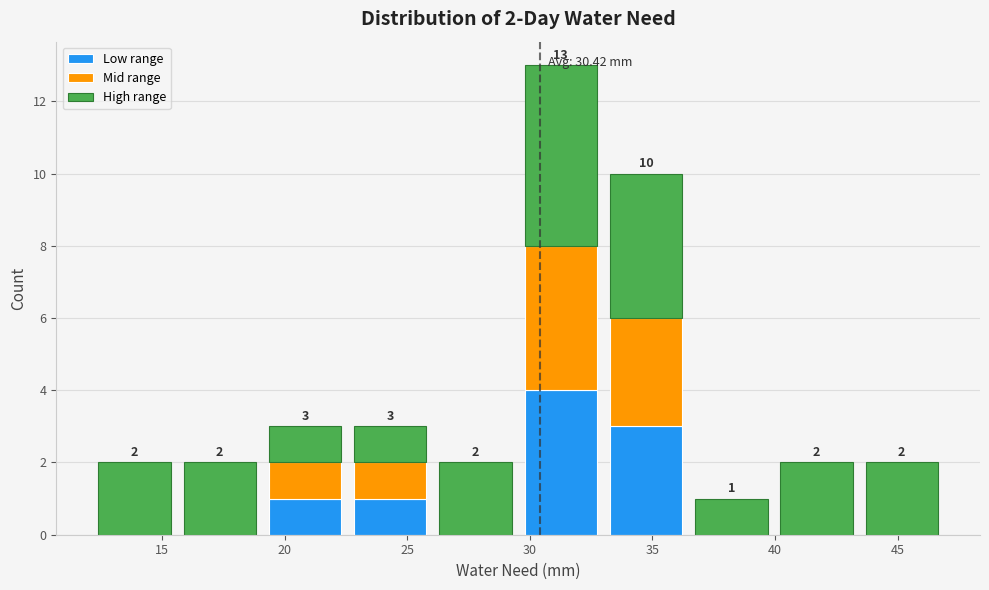

Which range on the x-axis has the tallest stacked bar (by total height)?

29.5 to 33.0